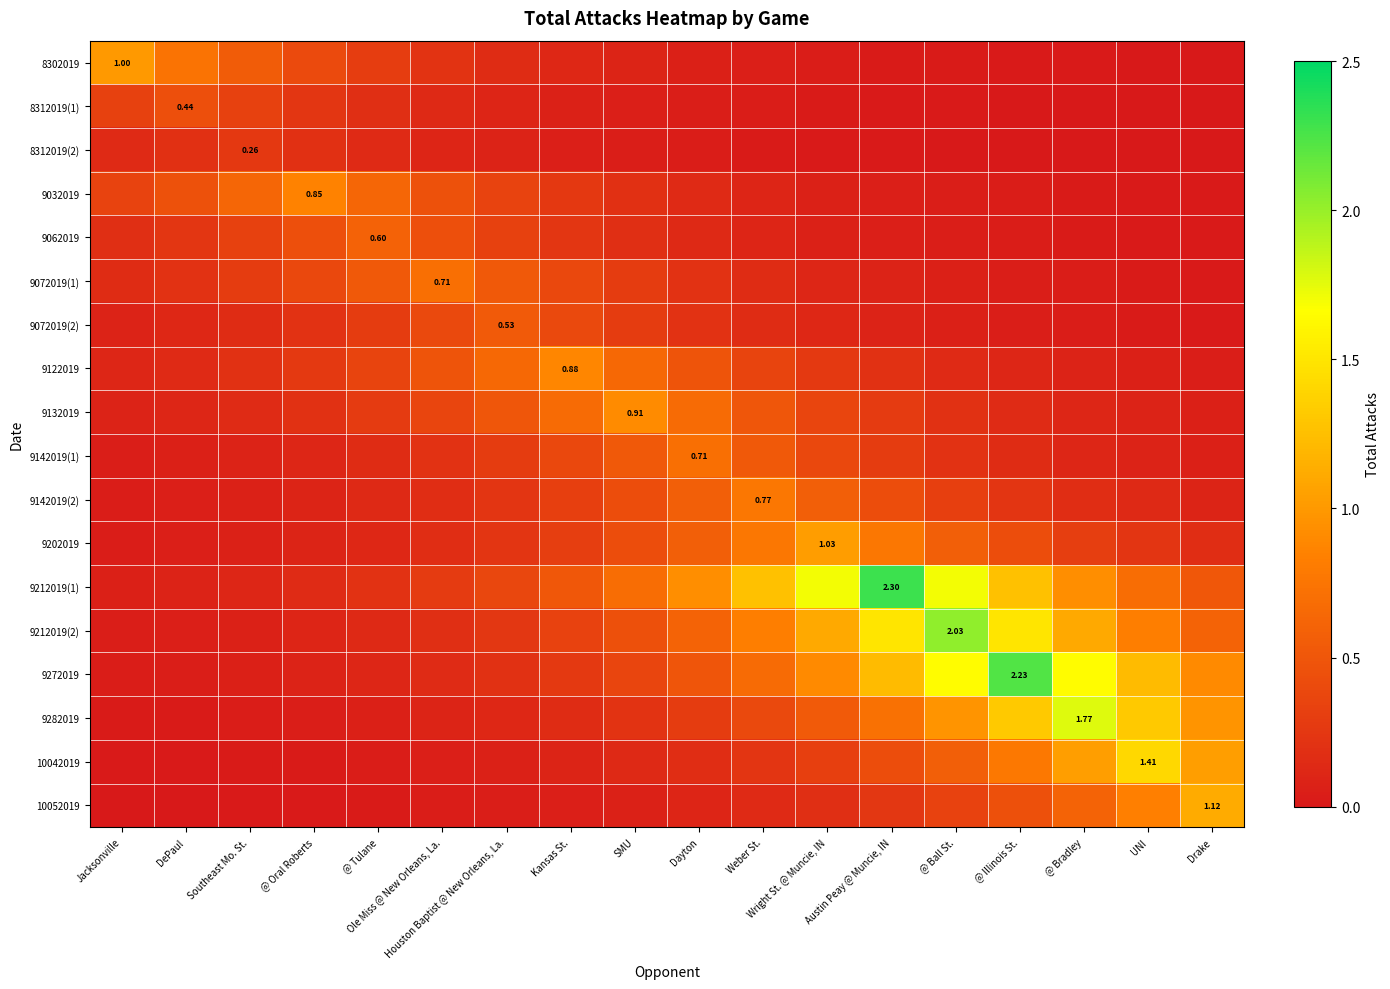

Is it true that 9142019(1) equals 0.1 at Wright St. @ Muncie, IN?

False